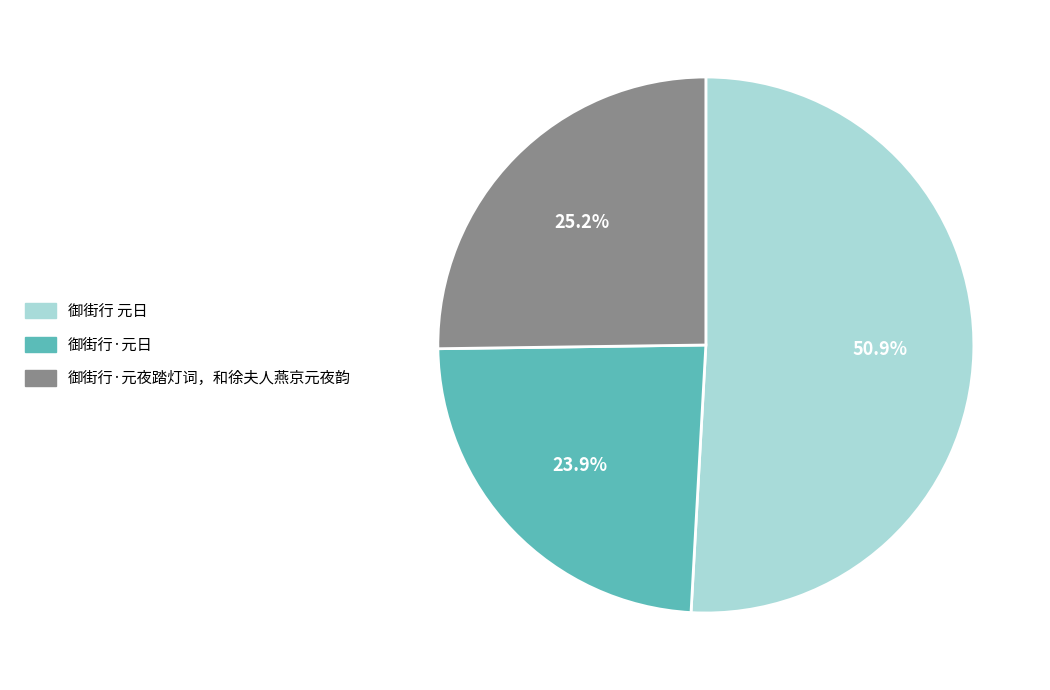

To the nearest percent, what is the difference between the 御街行·元日 and 御街行 元日 slice percentages?

27%